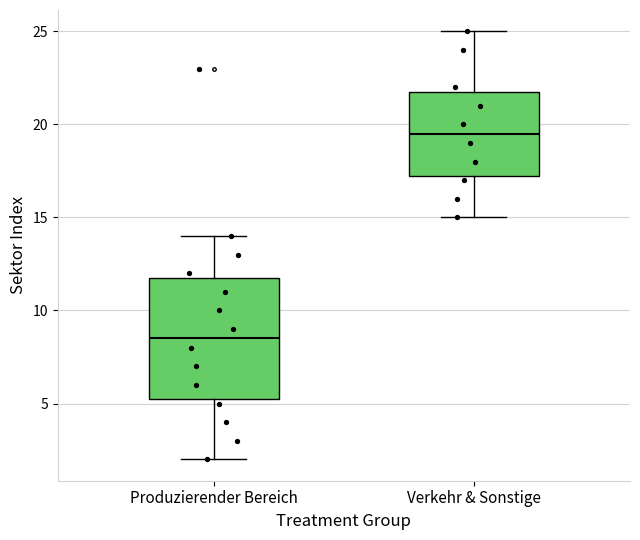

Where is the lower edge of the box for Verkehr & Sonstige on the y-axis? The values are not printed on the chart, so give them approximately, as read against the axis.

17.5